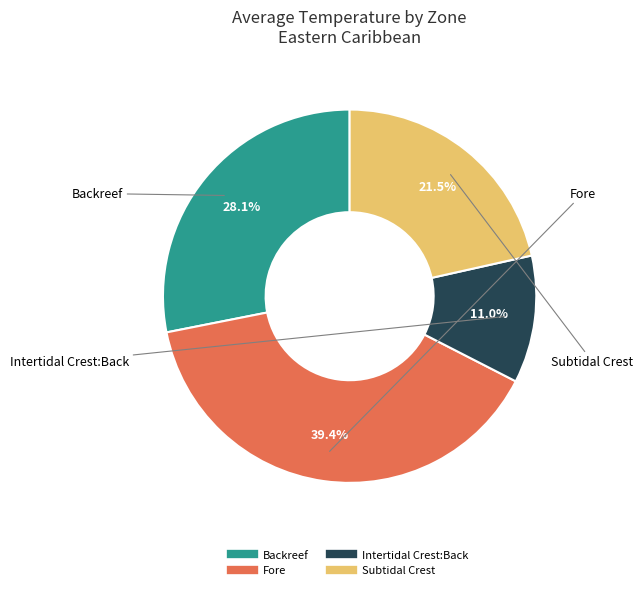

What is the ratio of the value at Intertidal Crest:Back to the value at Fore?

0.3